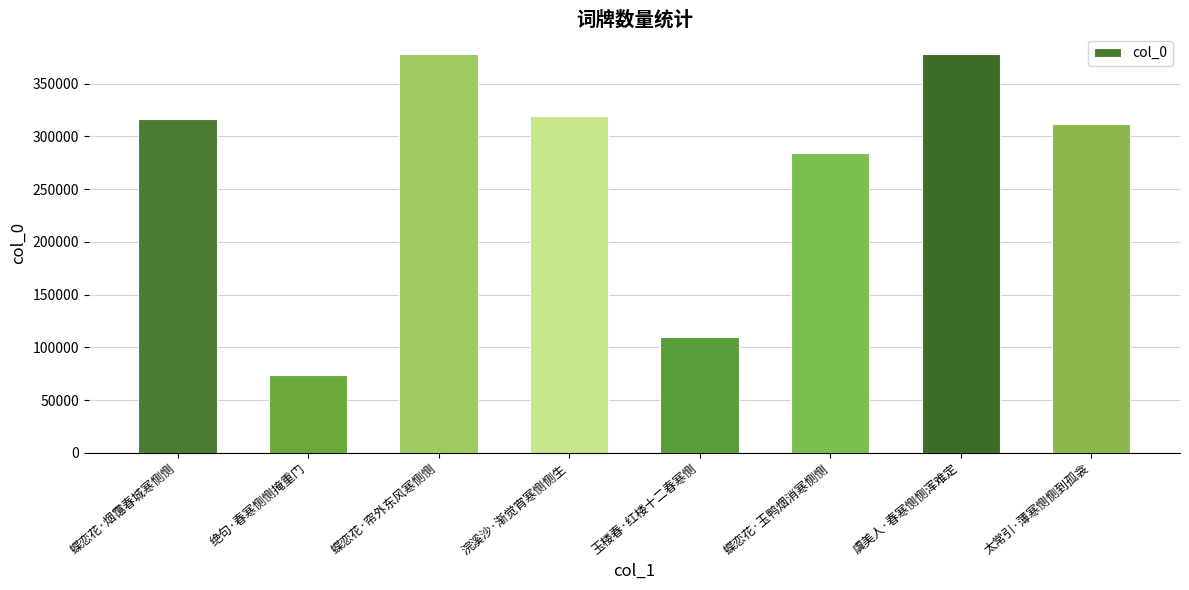

What is the sum of all values?

2170799